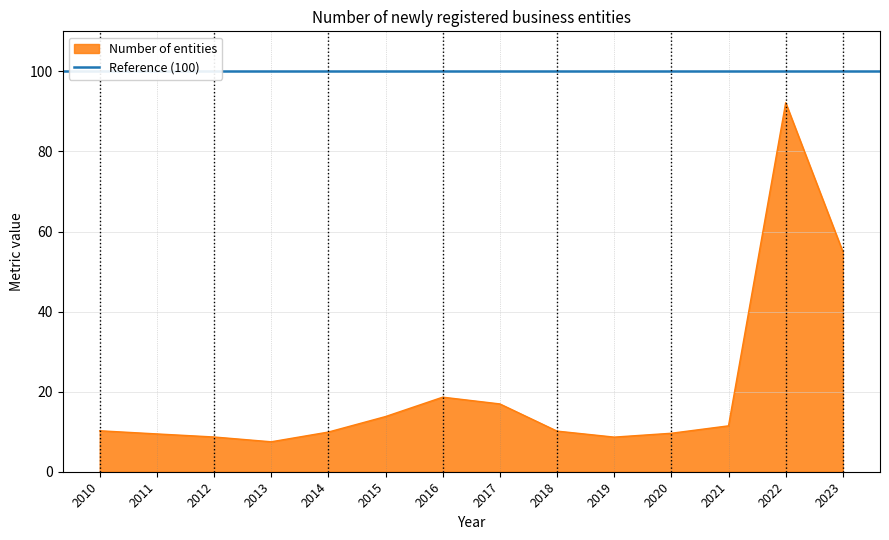

Rank the categories by value from lowest to highest.

2013, 2019, 2012, 2011, 2020, 2014, 2018, 2010, 2021, 2015, 2017, 2016, 2023, 2022